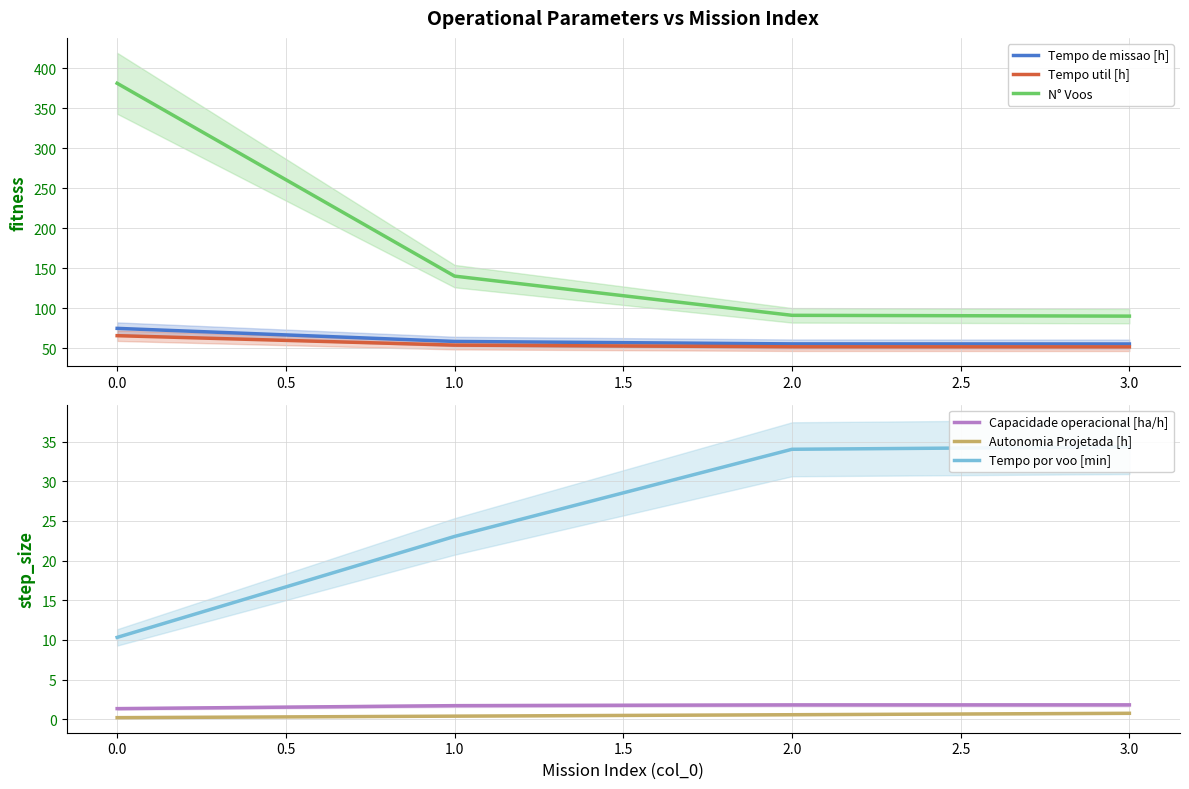

What is the smallest value displayed?

0.2